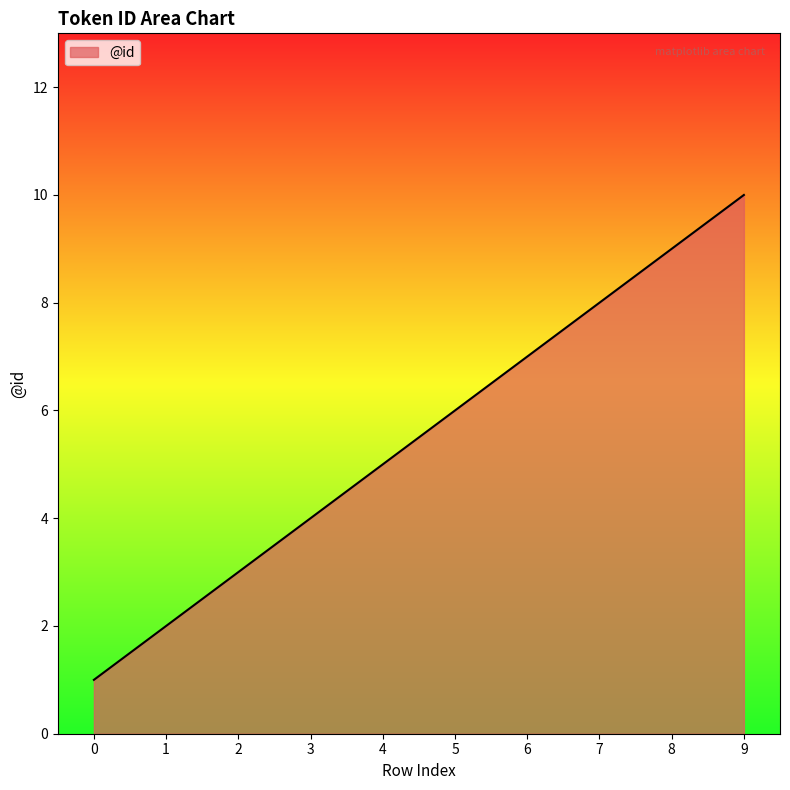

Read the value at 0.

1